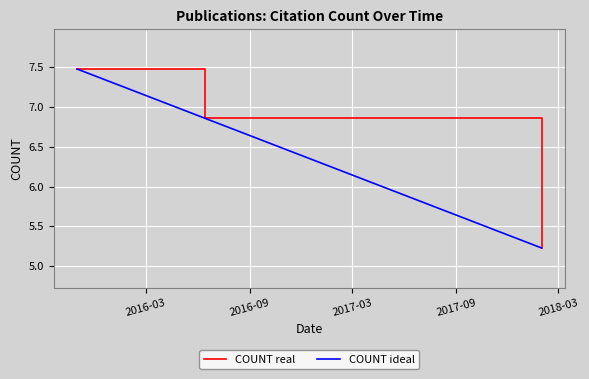

What is the smallest value displayed?

5.2